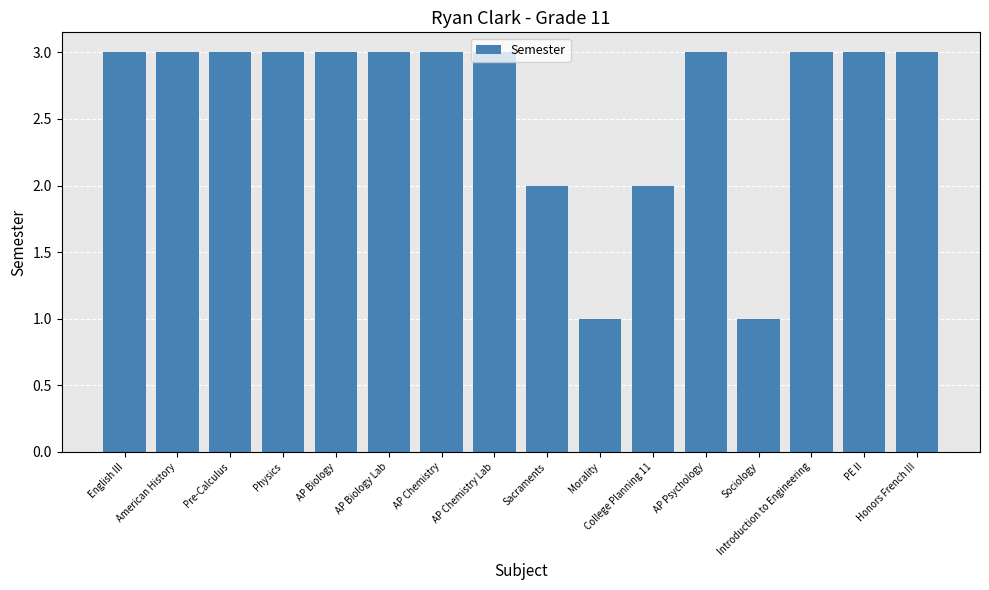

What is the average value?

3